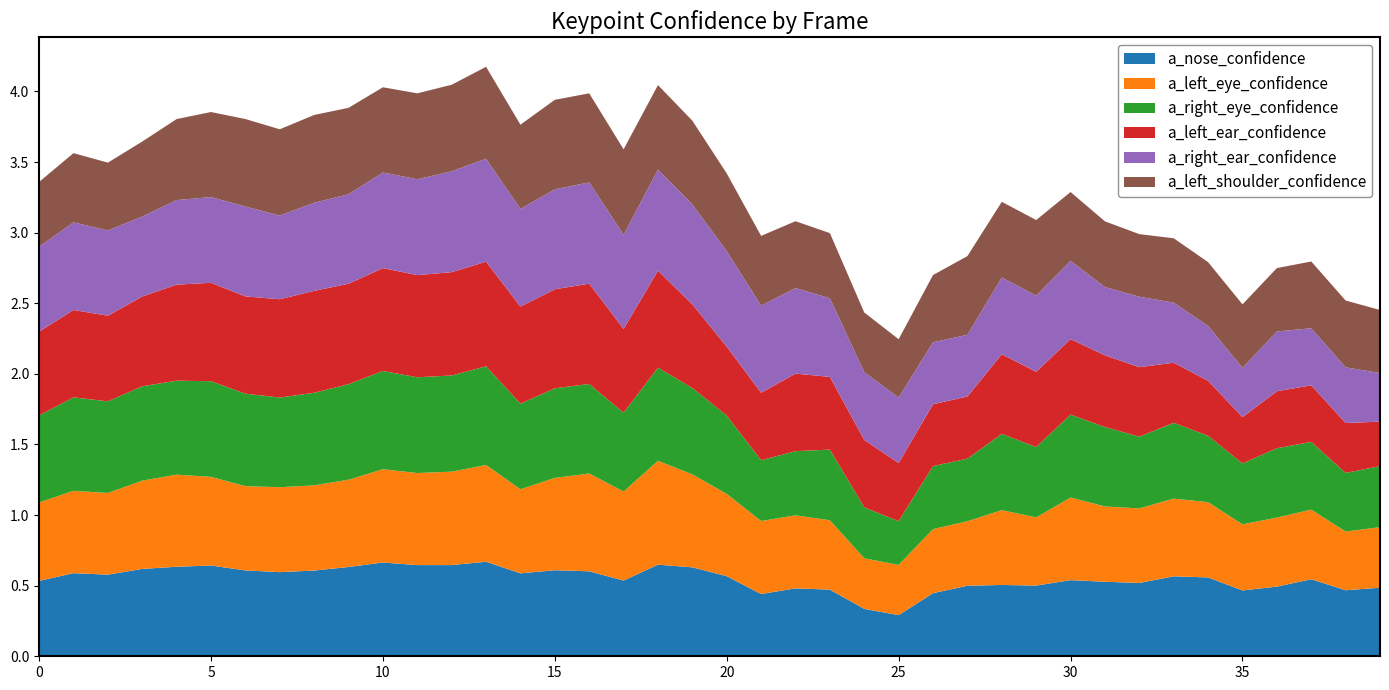

Reading right to left, extract all data points from this chart.

a_nose_confidence: 39=0.5	38=0.5	37=0.5	36=0.5	35=0.5	34=0.6	33=0.6	32=0.5	31=0.5	30=0.5	29=0.5	28=0.5	27=0.5	26=0.4	25=0.3	24=0.3	23=0.5	22=0.5	21=0.4	20=0.6	19=0.6	18=0.6	17=0.5	16=0.6	15=0.6	14=0.6	13=0.7	12=0.6	11=0.6	10=0.7	9=0.6	8=0.6	7=0.6	6=0.6	5=0.6	4=0.6	3=0.6	2=0.6	1=0.6	0=0.5
a_left_eye_confidence: 39=0.4	38=0.4	37=0.5	36=0.5	35=0.5	34=0.5	33=0.6	32=0.5	31=0.5	30=0.6	29=0.5	28=0.5	27=0.5	26=0.5	25=0.4	24=0.4	23=0.5	22=0.5	21=0.5	20=0.6	19=0.7	18=0.7	17=0.6	16=0.7	15=0.7	14=0.6	13=0.7	12=0.7	11=0.7	10=0.7	9=0.6	8=0.6	7=0.6	6=0.6	5=0.6	4=0.7	3=0.6	2=0.6	1=0.6	0=0.6
a_right_eye_confidence: 39=0.4	38=0.4	37=0.5	36=0.5	35=0.4	34=0.5	33=0.5	32=0.5	31=0.6	30=0.6	29=0.5	28=0.5	27=0.4	26=0.4	25=0.3	24=0.4	23=0.5	22=0.5	21=0.4	20=0.6	19=0.6	18=0.7	17=0.6	16=0.6	15=0.6	14=0.6	13=0.7	12=0.7	11=0.7	10=0.7	9=0.7	8=0.7	7=0.6	6=0.7	5=0.7	4=0.7	3=0.7	2=0.6	1=0.7	0=0.6
a_left_ear_confidence: 39=0.3	38=0.4	37=0.4	36=0.4	35=0.3	34=0.4	33=0.4	32=0.5	31=0.5	30=0.5	29=0.5	28=0.6	27=0.4	26=0.4	25=0.4	24=0.5	23=0.5	22=0.5	21=0.5	20=0.5	19=0.6	18=0.7	17=0.6	16=0.7	15=0.7	14=0.7	13=0.7	12=0.7	11=0.7	10=0.7	9=0.7	8=0.7	7=0.7	6=0.7	5=0.7	4=0.7	3=0.6	2=0.6	1=0.6	0=0.6
a_right_ear_confidence: 39=0.3	38=0.4	37=0.4	36=0.4	35=0.3	34=0.4	33=0.4	32=0.5	31=0.5	30=0.6	29=0.5	28=0.5	27=0.4	26=0.4	25=0.5	24=0.5	23=0.6	22=0.6	21=0.6	20=0.7	19=0.7	18=0.7	17=0.7	16=0.7	15=0.7	14=0.7	13=0.7	12=0.7	11=0.7	10=0.7	9=0.6	8=0.6	7=0.6	6=0.6	5=0.6	4=0.6	3=0.6	2=0.6	1=0.6	0=0.6
a_left_shoulder_confidence: 39=0.4	38=0.5	37=0.5	36=0.4	35=0.4	34=0.5	33=0.5	32=0.4	31=0.5	30=0.5	29=0.5	28=0.5	27=0.6	26=0.5	25=0.4	24=0.4	23=0.5	22=0.5	21=0.5	20=0.6	19=0.6	18=0.6	17=0.6	16=0.6	15=0.6	14=0.6	13=0.7	12=0.6	11=0.6	10=0.6	9=0.6	8=0.6	7=0.6	6=0.6	5=0.6	4=0.6	3=0.5	2=0.5	1=0.5	0=0.5